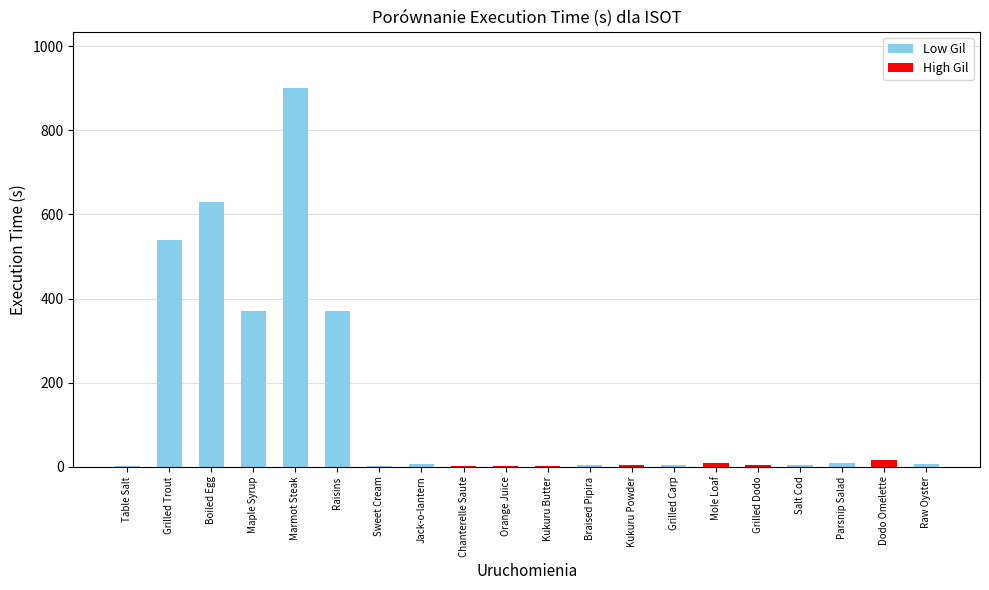

Which has a higher value, Maple Syrup or Dodo Omelette?

Maple Syrup